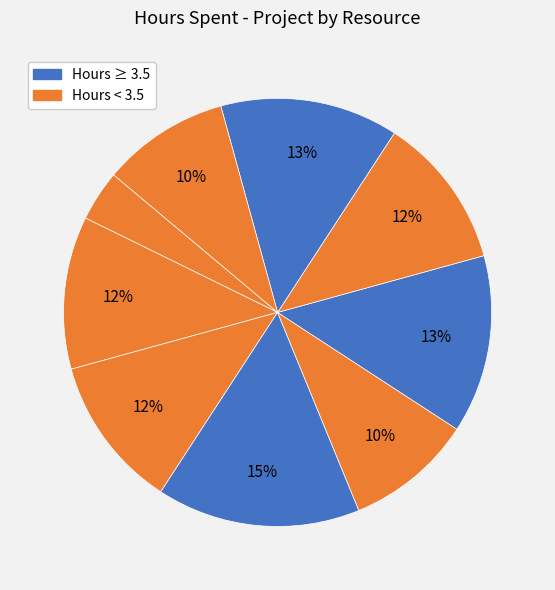

How many segments does this pie chart have?

9